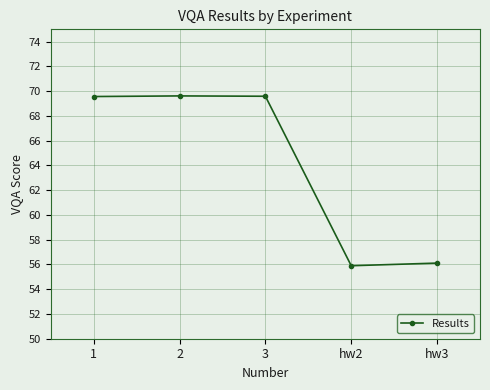

What is the label of the 3rd point from the left?

3